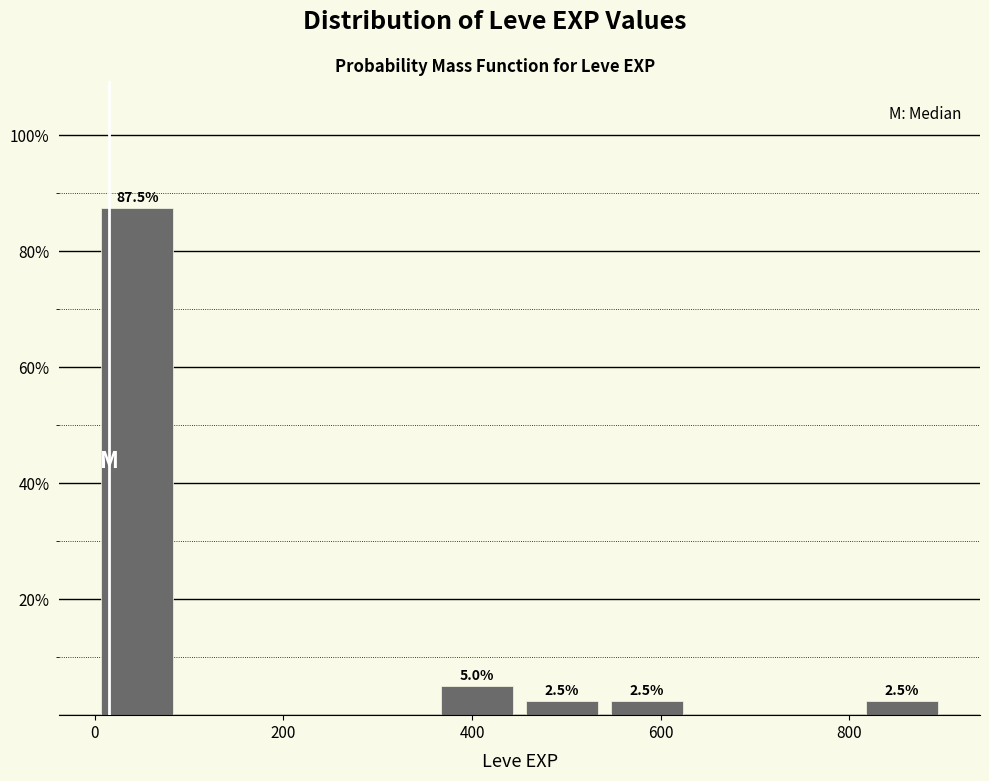

Over which range of the x-axis is the bar tallest?

0 to 100